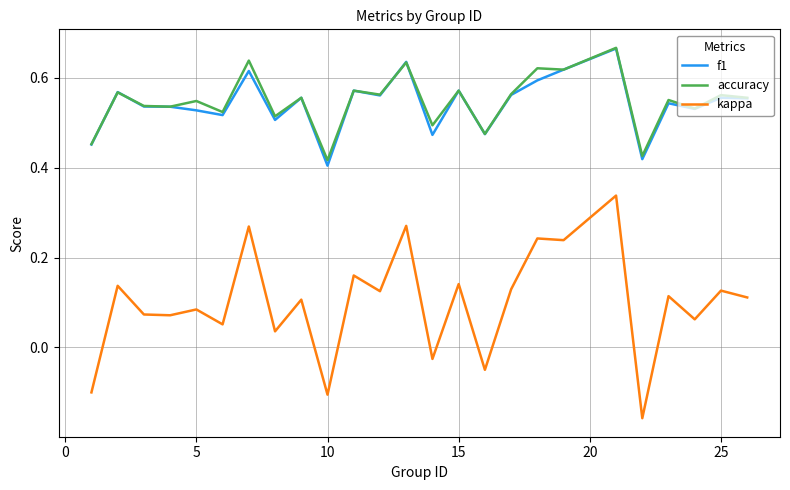

Which series has the largest range (max minus min)?

kappa